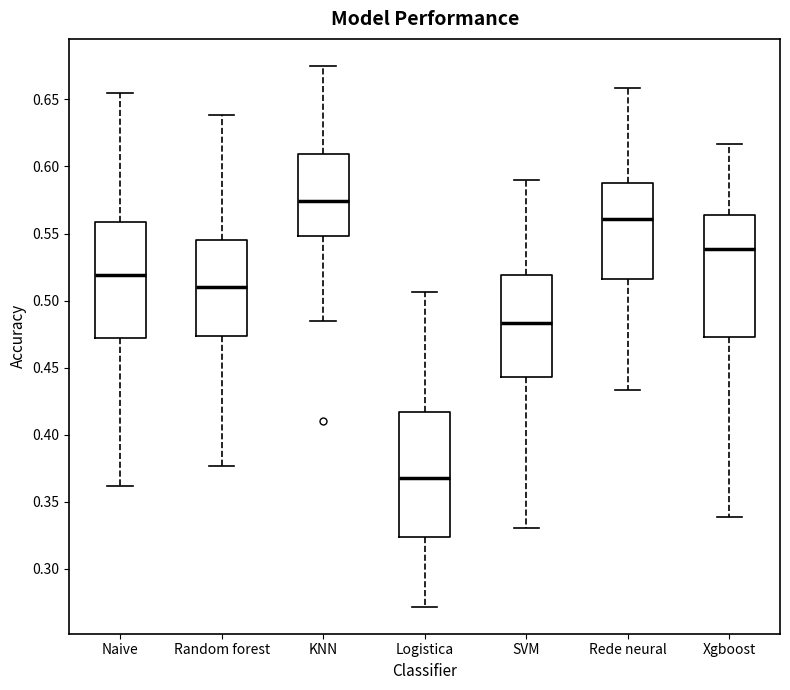

Where does the median line of the box for KNN sit on the y-axis? The values are not printed on the chart, so give them approximately, as read against the axis.

0.575